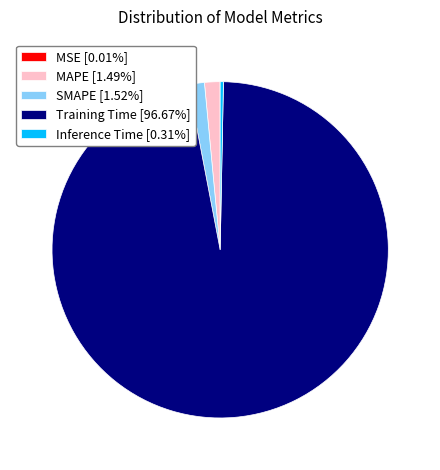

Do SMAPE [1.52%] and Inference Time [0.31%] together represent more than half of the pie?

No